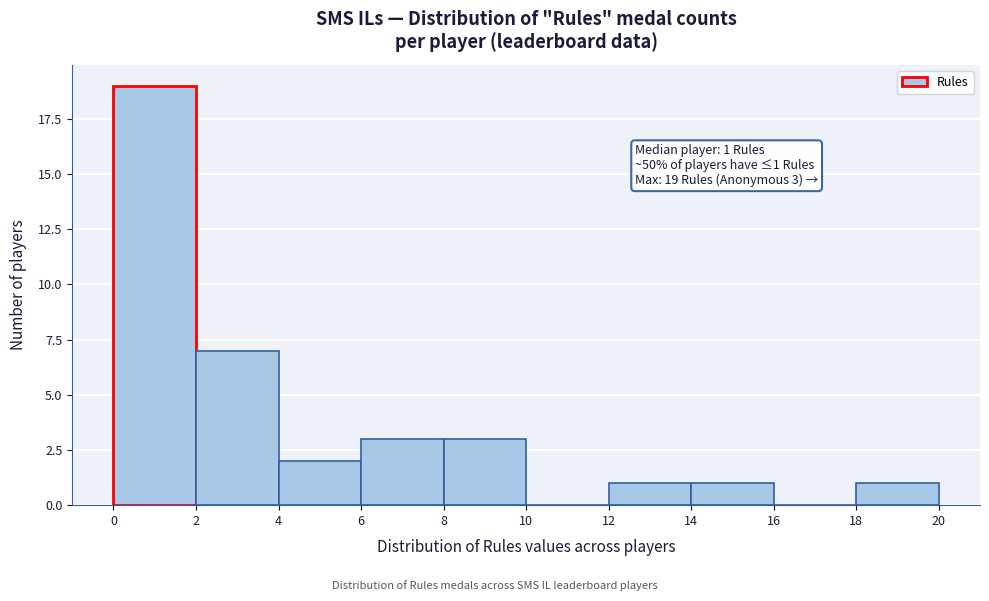

Over which range of the x-axis is the bar tallest?

0 to 2